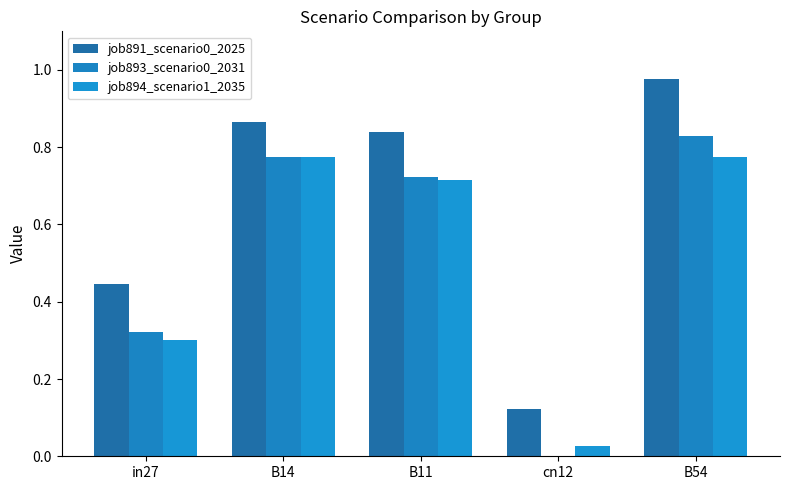

How many data points in job893_scenario0_2031 are above 0?

4